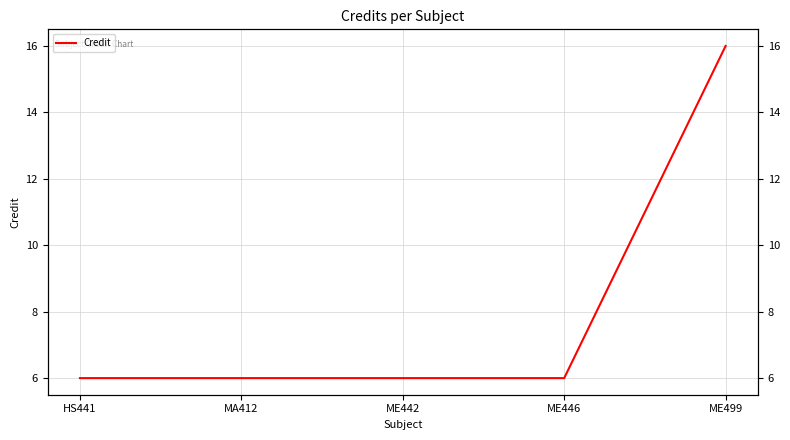

Approximately how many times larger is the value at ME442 compared to HS441?

1.0